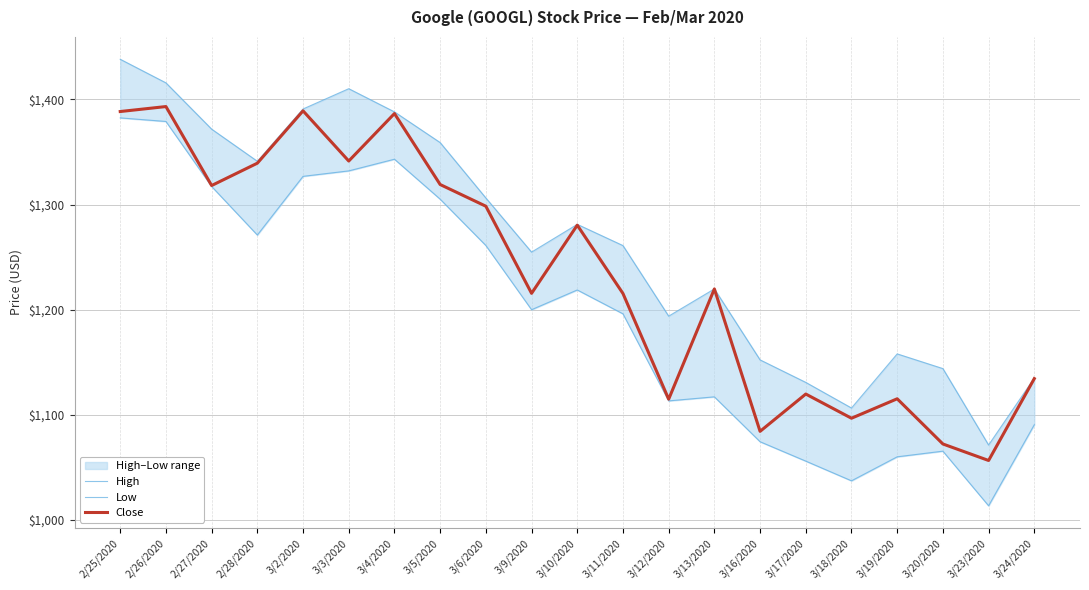

Where is High nearest to the value 1254?

3/9/2020